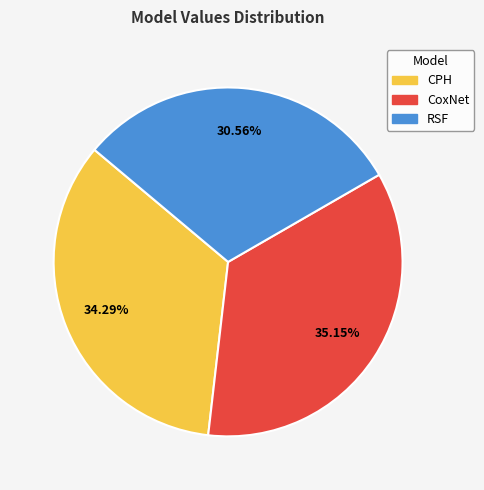

What percentage is the CPH slice, to the nearest percent?

34%